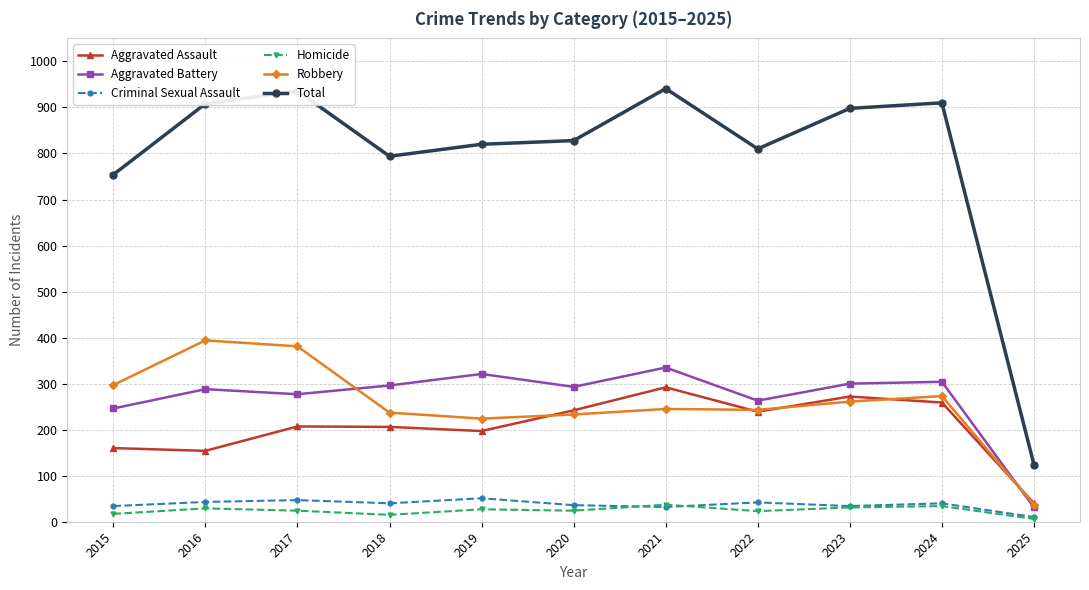

Which series has the largest range (max minus min)?

Total